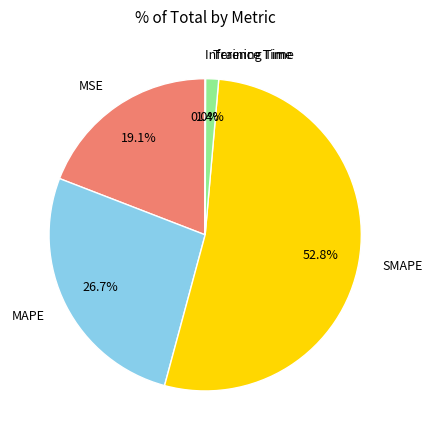

What is the ratio of the value at MAPE to the value at SMAPE?

0.5